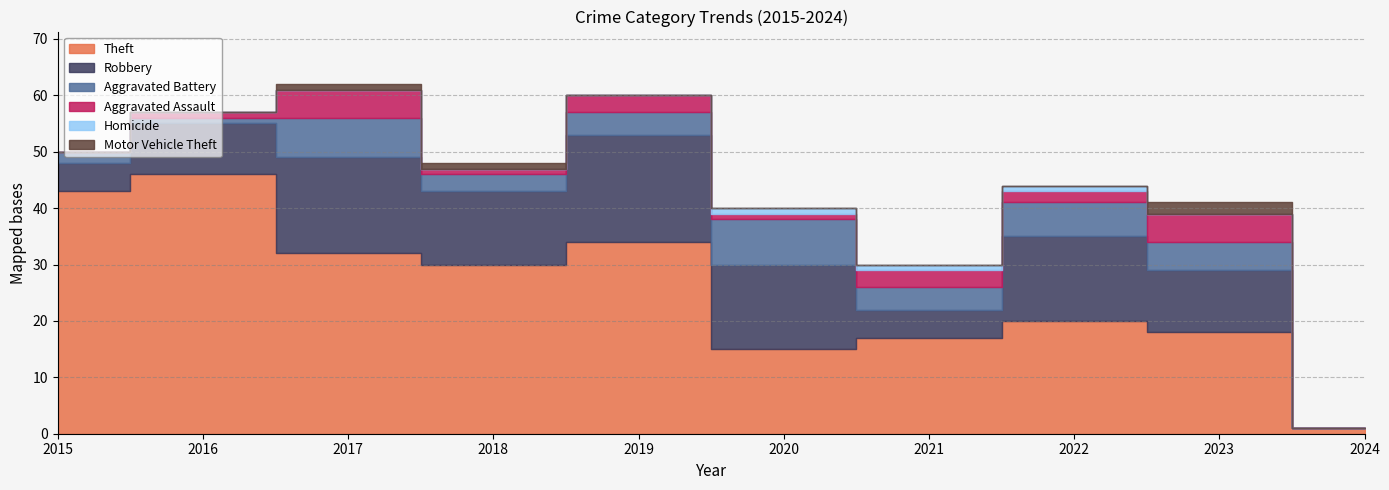

At which category is the sum across all series the highest?

2017